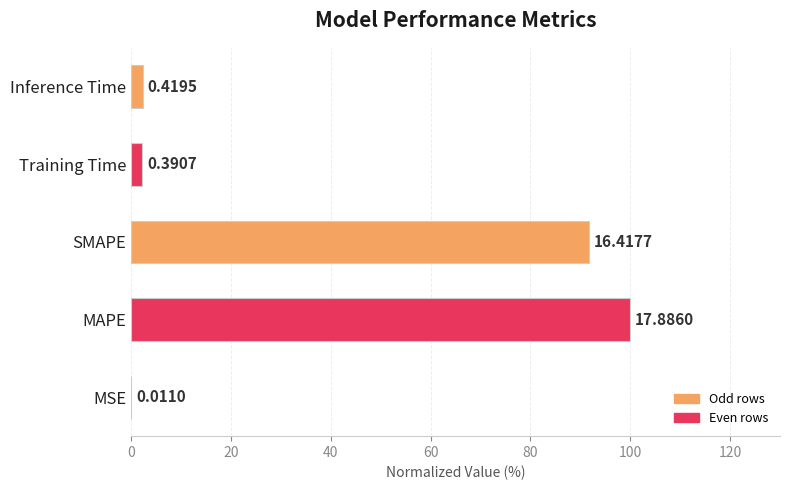

Are the bars horizontal?

Yes